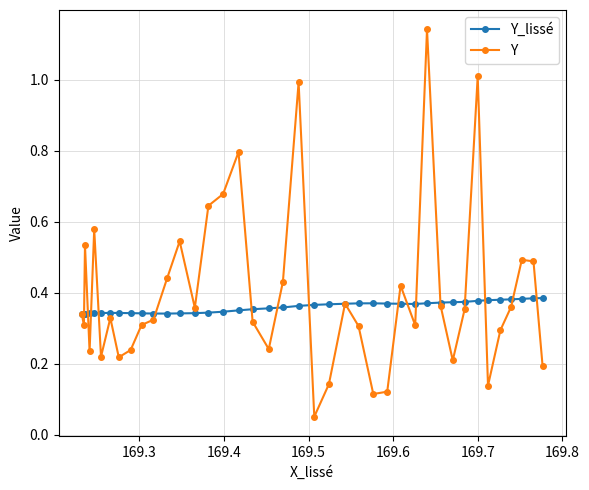

Which series has the largest range (max minus min)?

Y